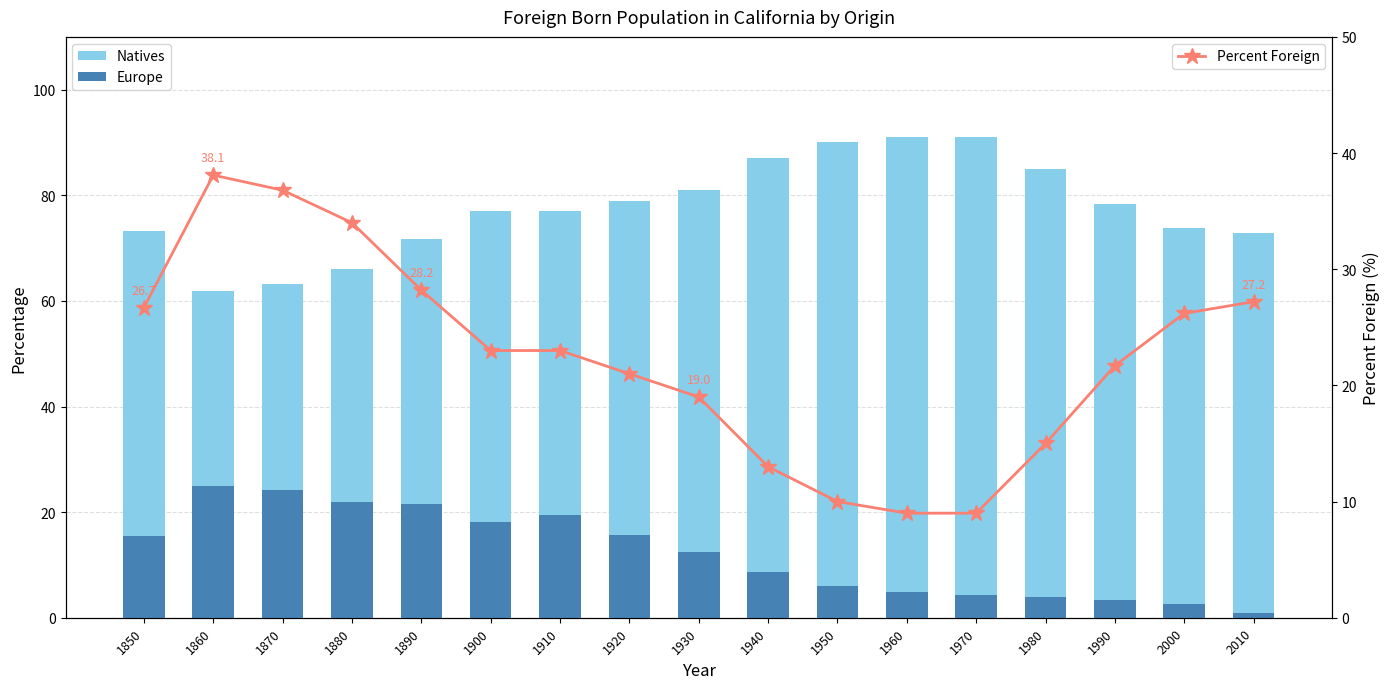

Count the number of data series in this chart.

3